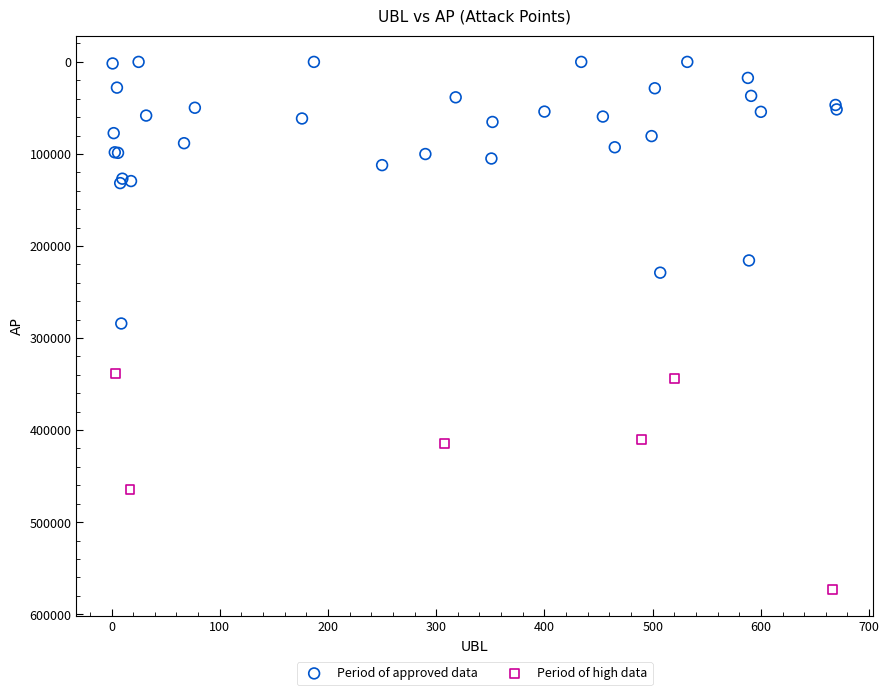

Which series reaches the minimum Y coordinate?

Period of approved data